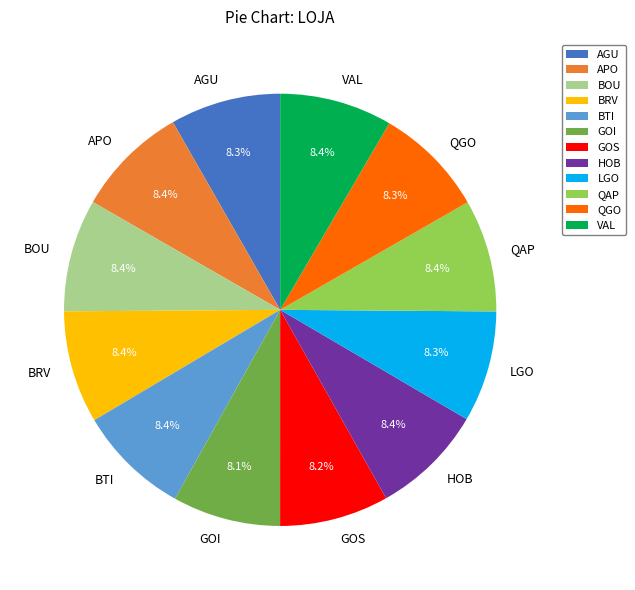

Does LGO represent more than half of the total?

No